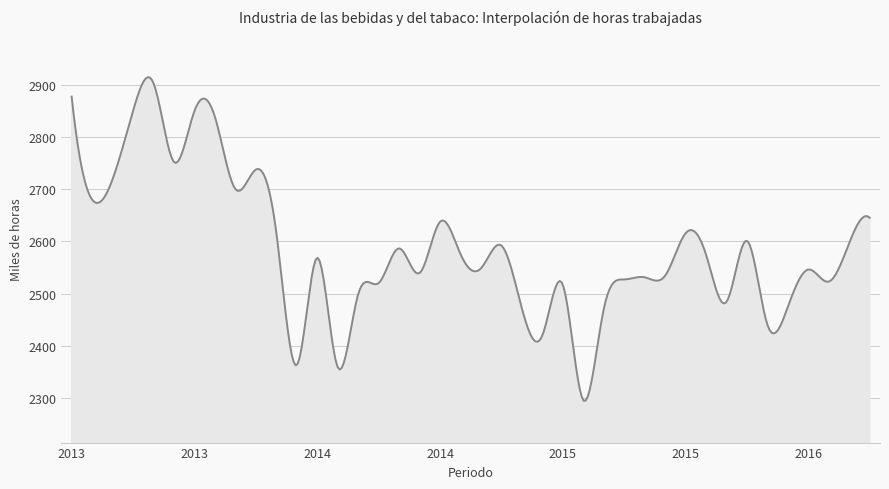

How many lines are shown in the chart?

1